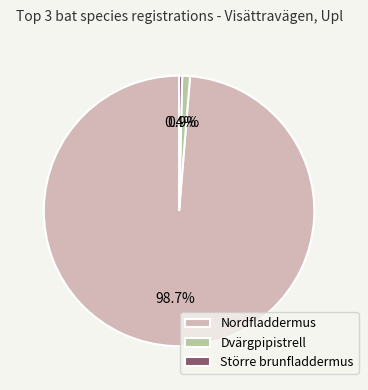

How many slices are in this pie chart?

3